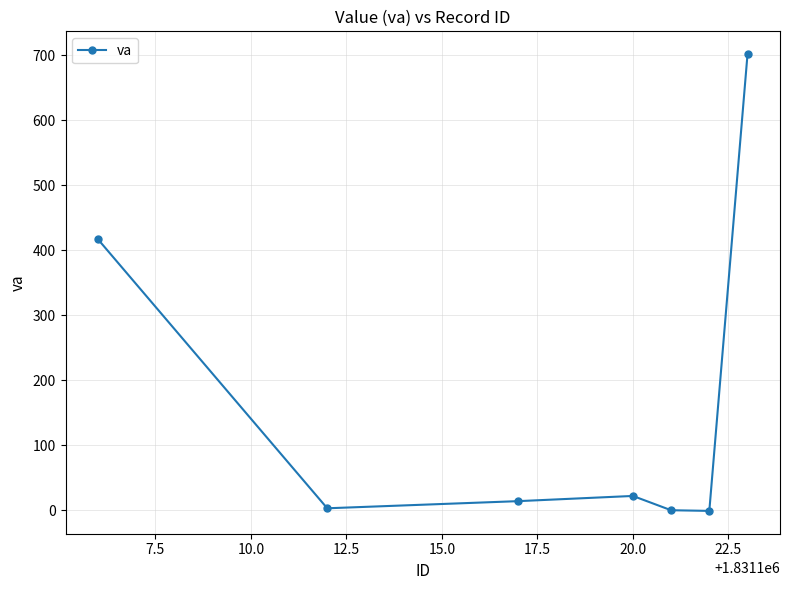

What is the greatest value displayed?

702